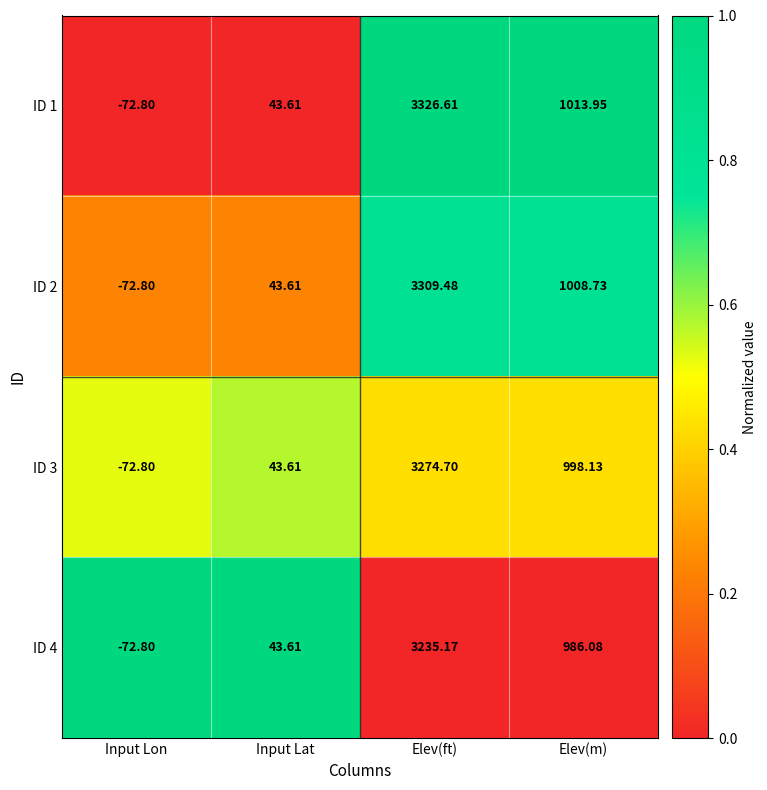

At which label is ID 1 closest to 1626?

Elev(m)